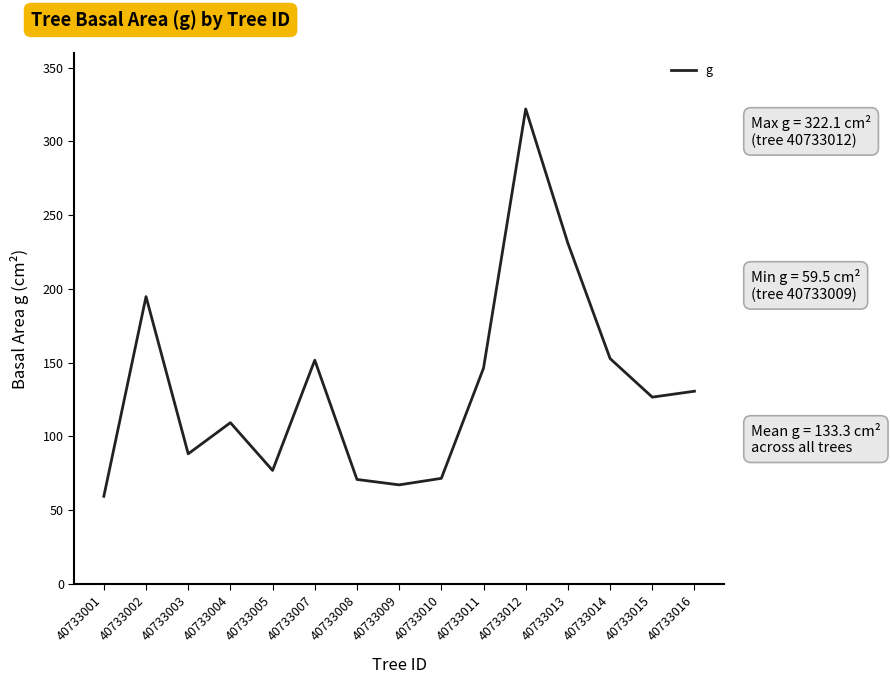

What is the greatest value displayed?

322.1